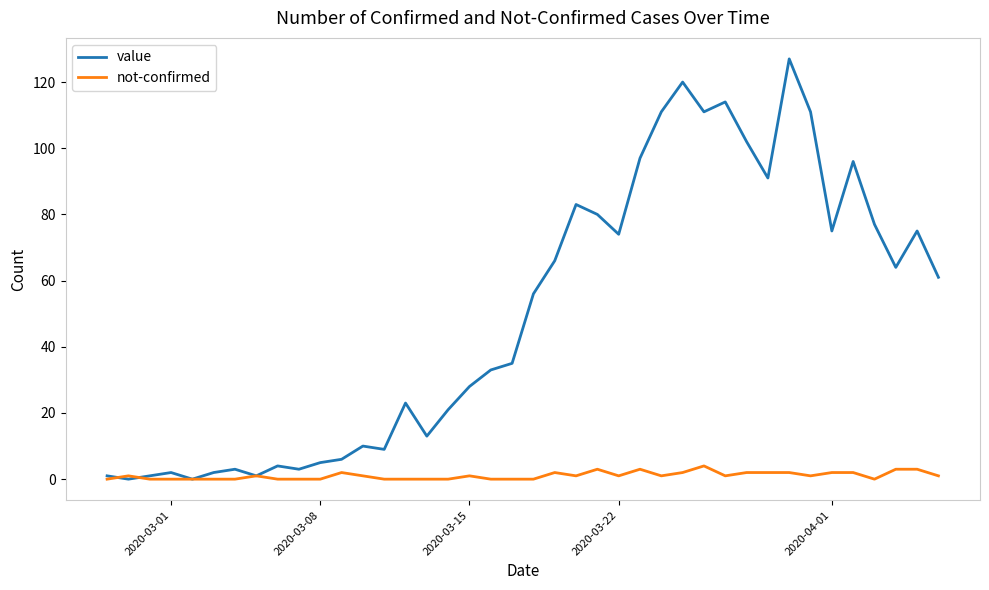

What is the maximum value shown in the chart?

127